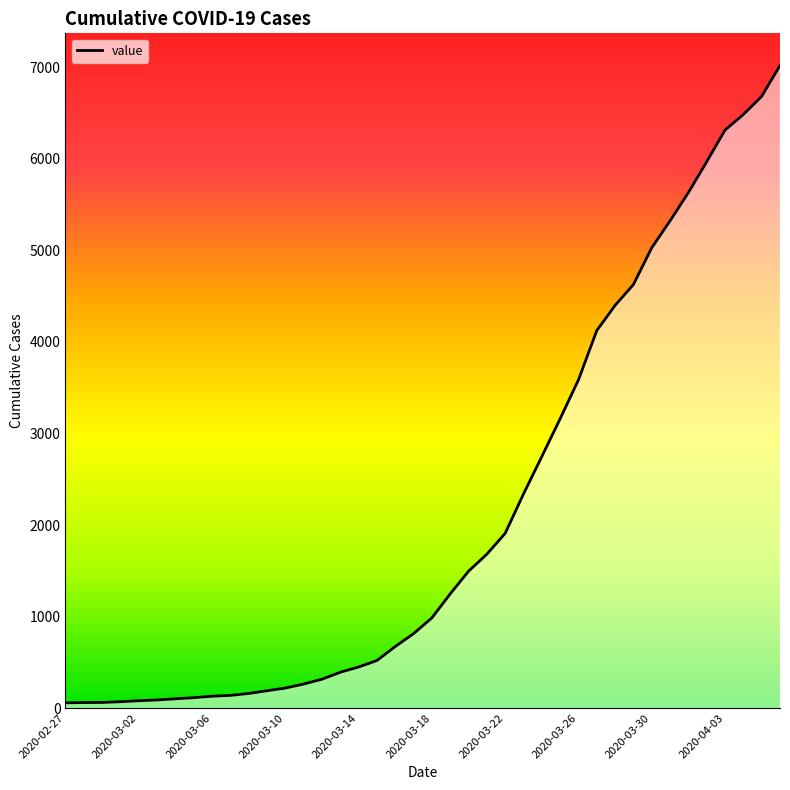

What is the difference between the maximum and minimum values?

6965